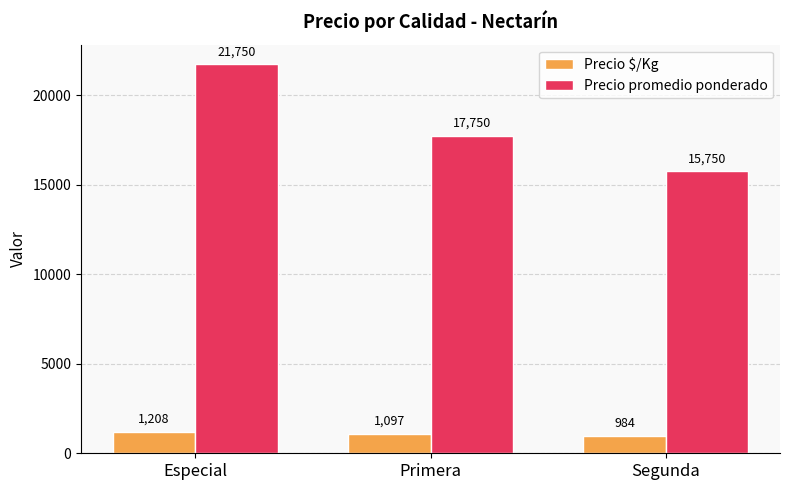

Rank the series by their average value, from highest to lowest.

Precio promedio ponderado, Precio $/Kg